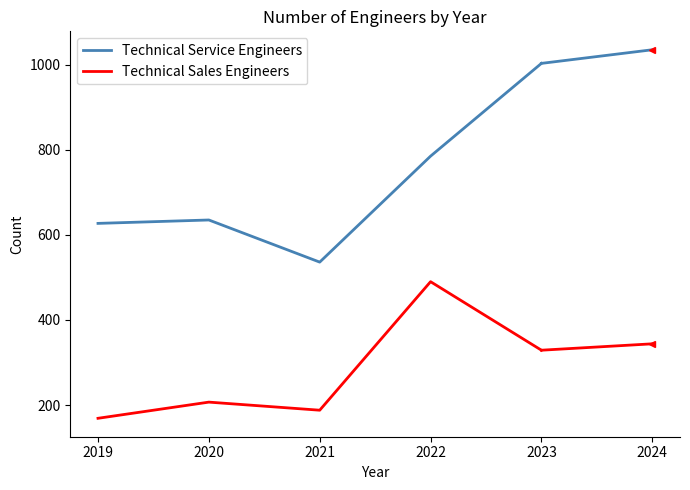

True or false: Technical Sales Engineers has a value of 302 at 2020.

False